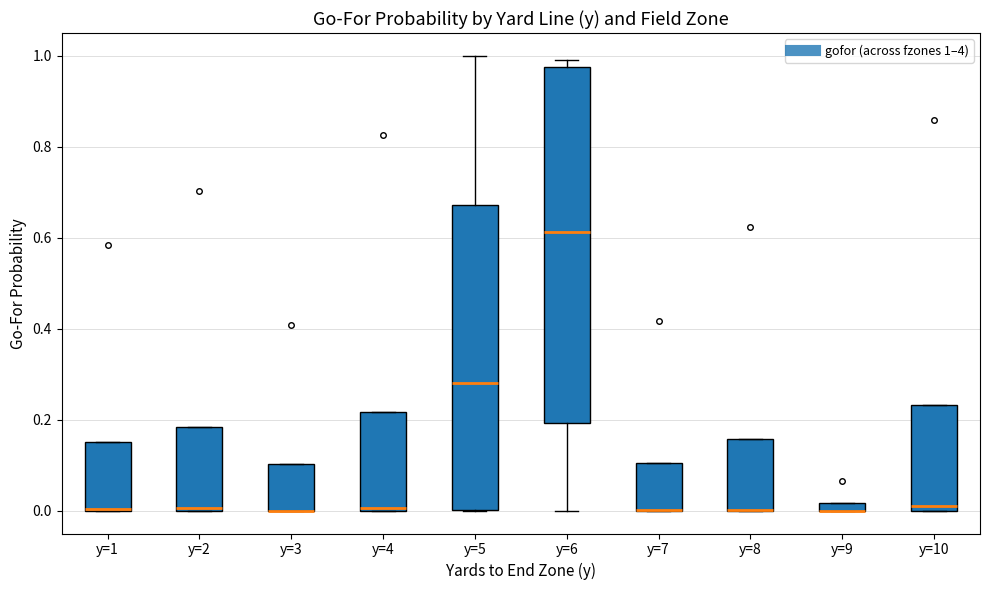

Where is the lower edge of the box for y=10 on the y-axis? The values are not printed on the chart, so give them approximately, as read against the axis.

0.00